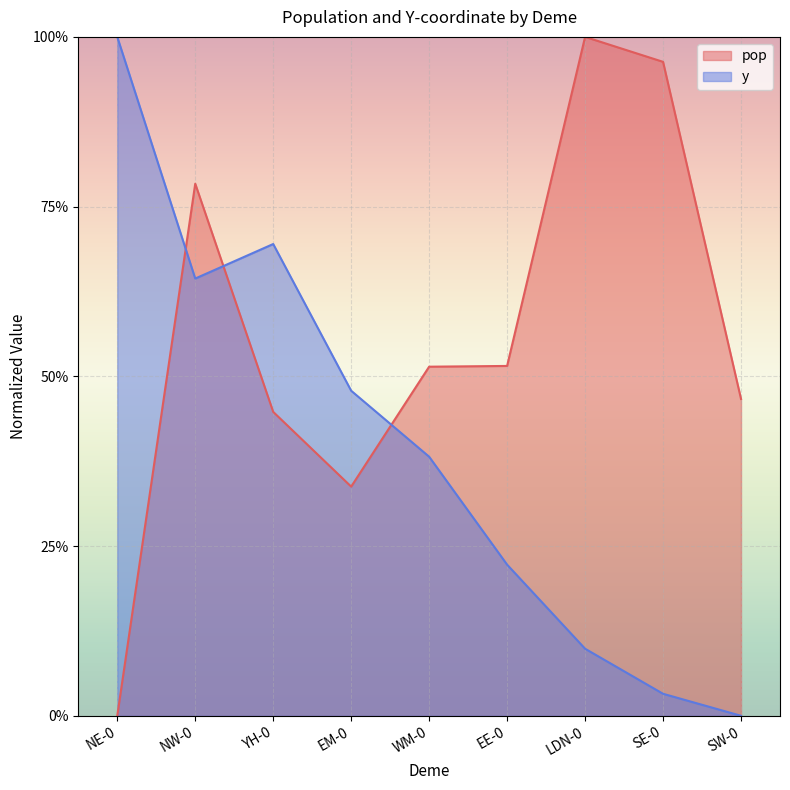

What is the label of the 2nd point from the left?

NW-0